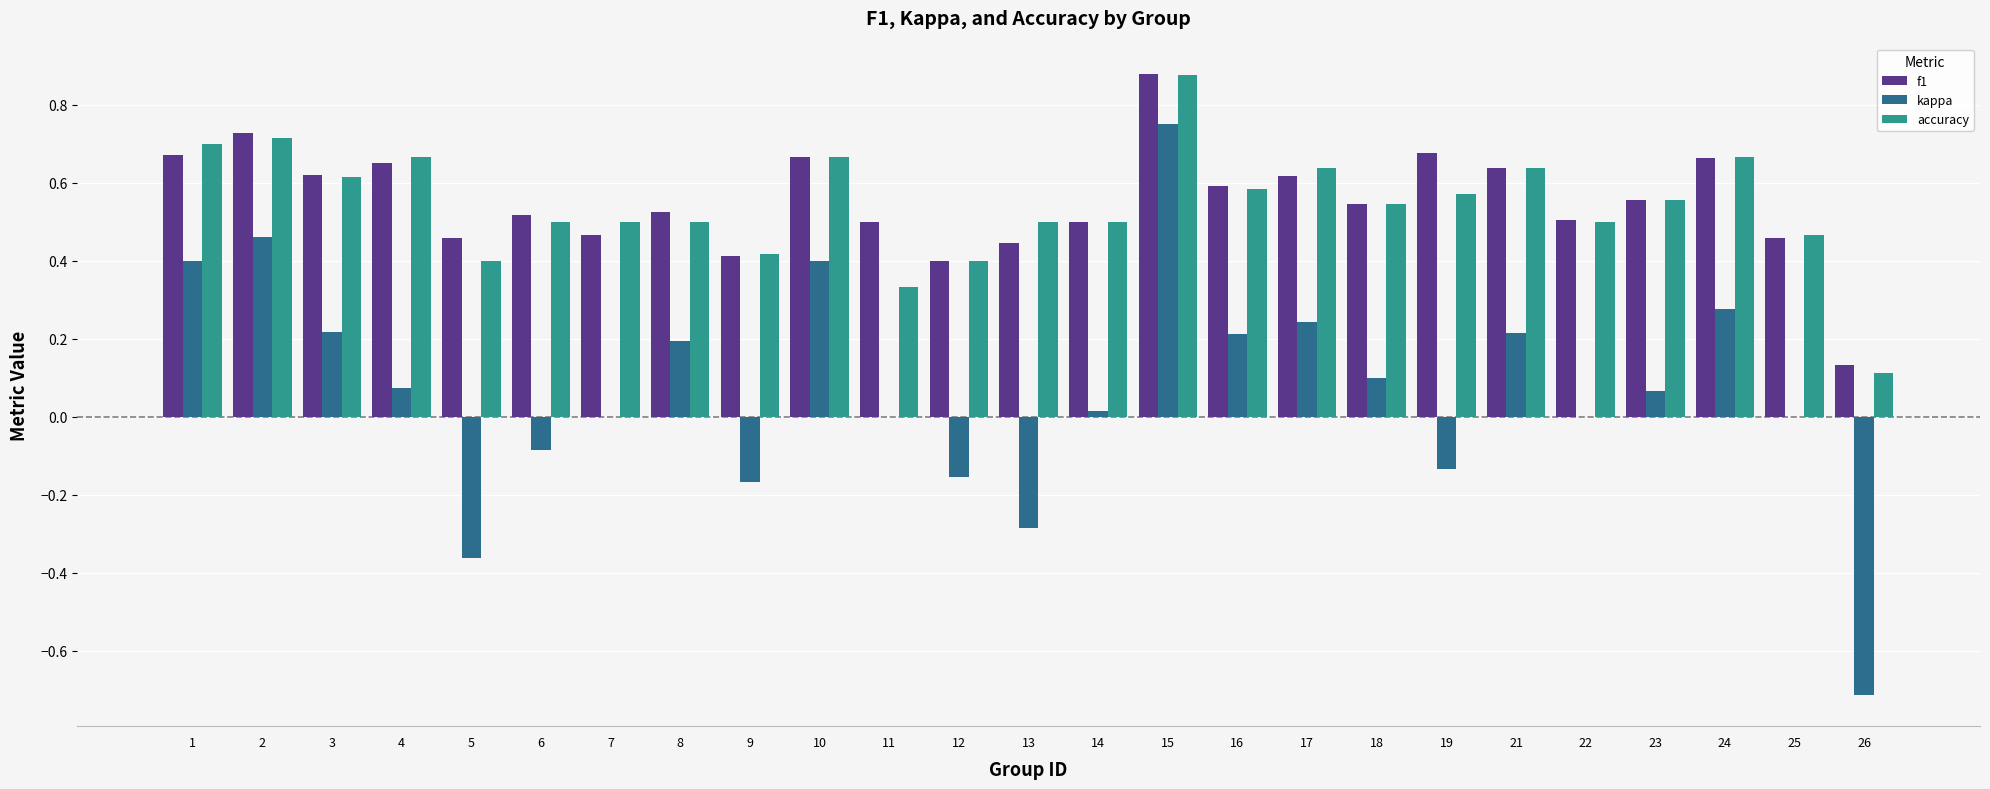

Is it true that f1 equals 0.8 at 18?

False